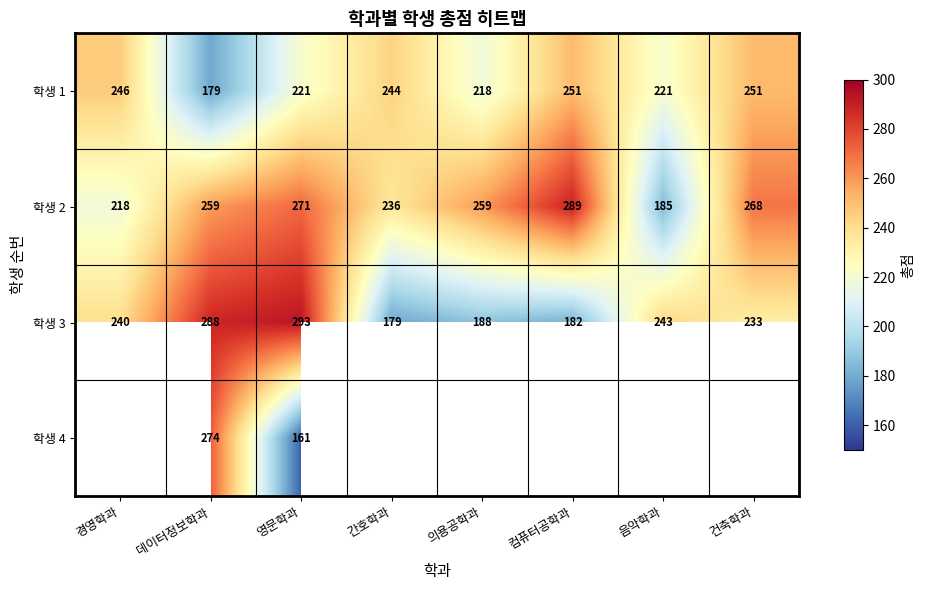

At which label does 학생 3 reach its peak?

영문학과